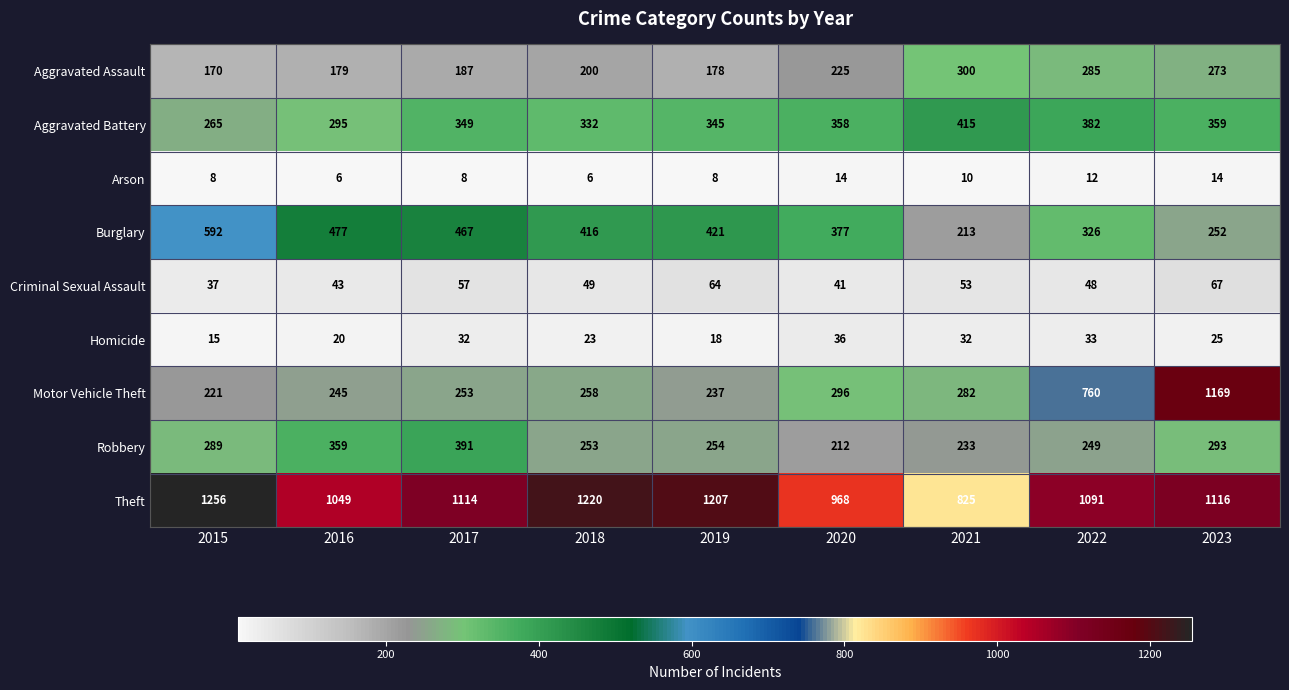

True or false: Arson has a value of 13 at 2015.

False